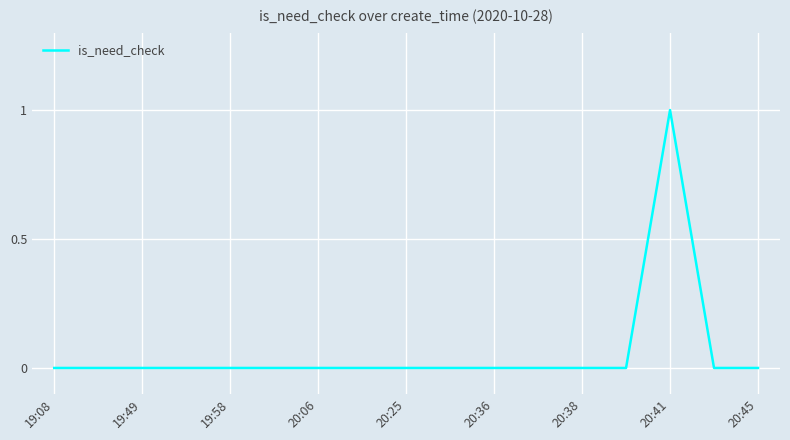

Reading right to left, extract all data points from this chart.

0	0	1	0	0	0	0	0	0	0	0	0	0	0	0	0	0